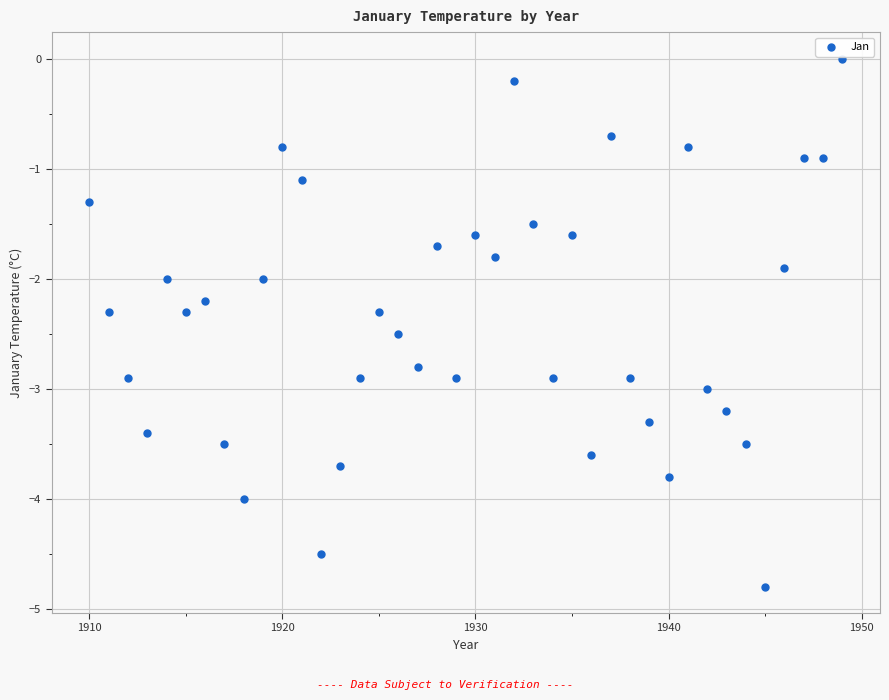

What is the range of Y values (max minus min)?

4.8